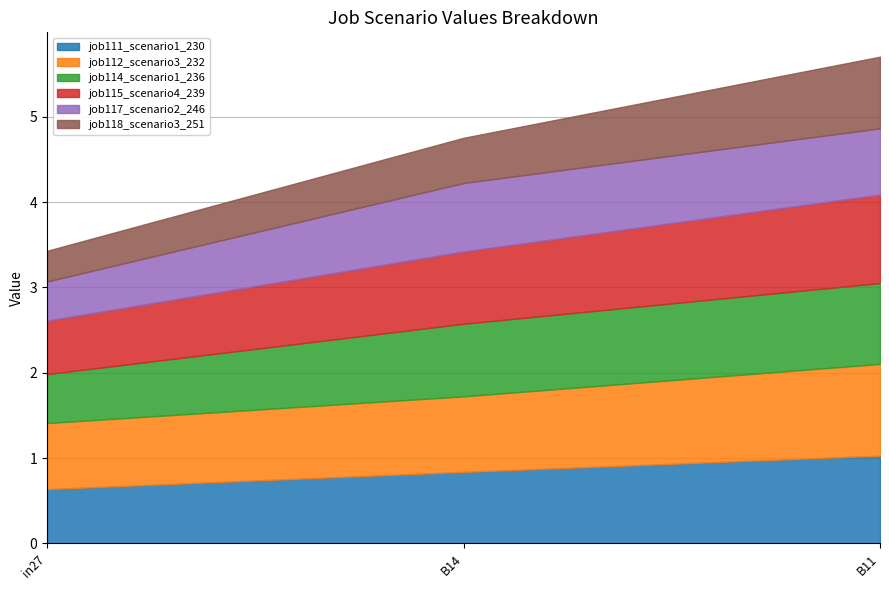

What is the value of the job111_scenario1_230 point at the 3rd from the left?

1.0